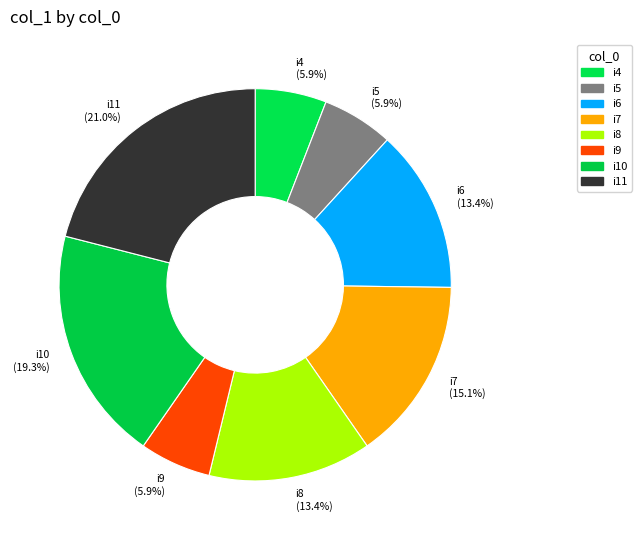

Is i4 the majority of the pie?

No